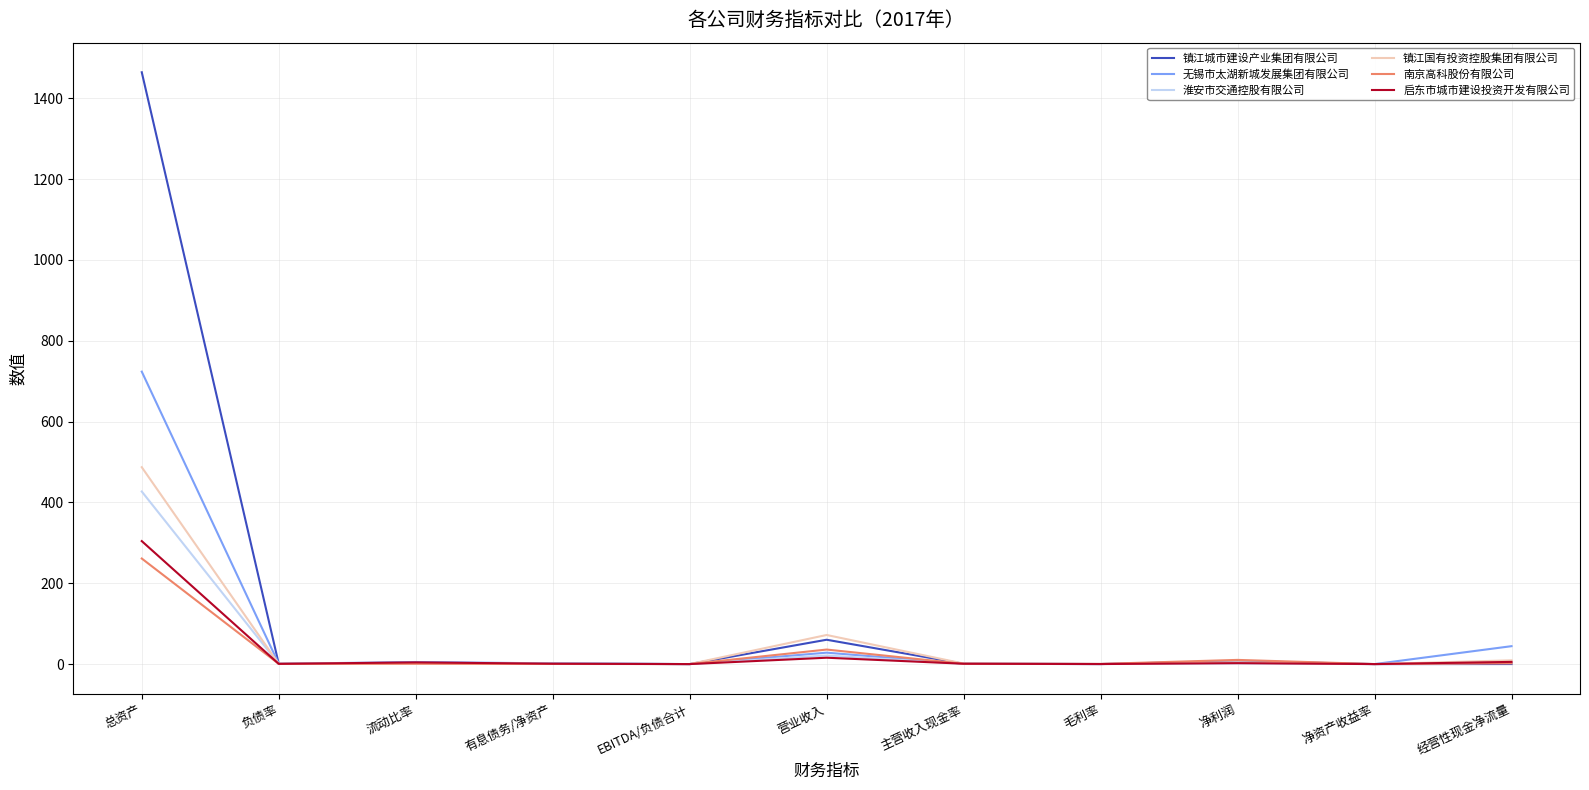

The value of 南京高科股份有限公司 at 经营性现金净流量 is 1.8. True or false?

True